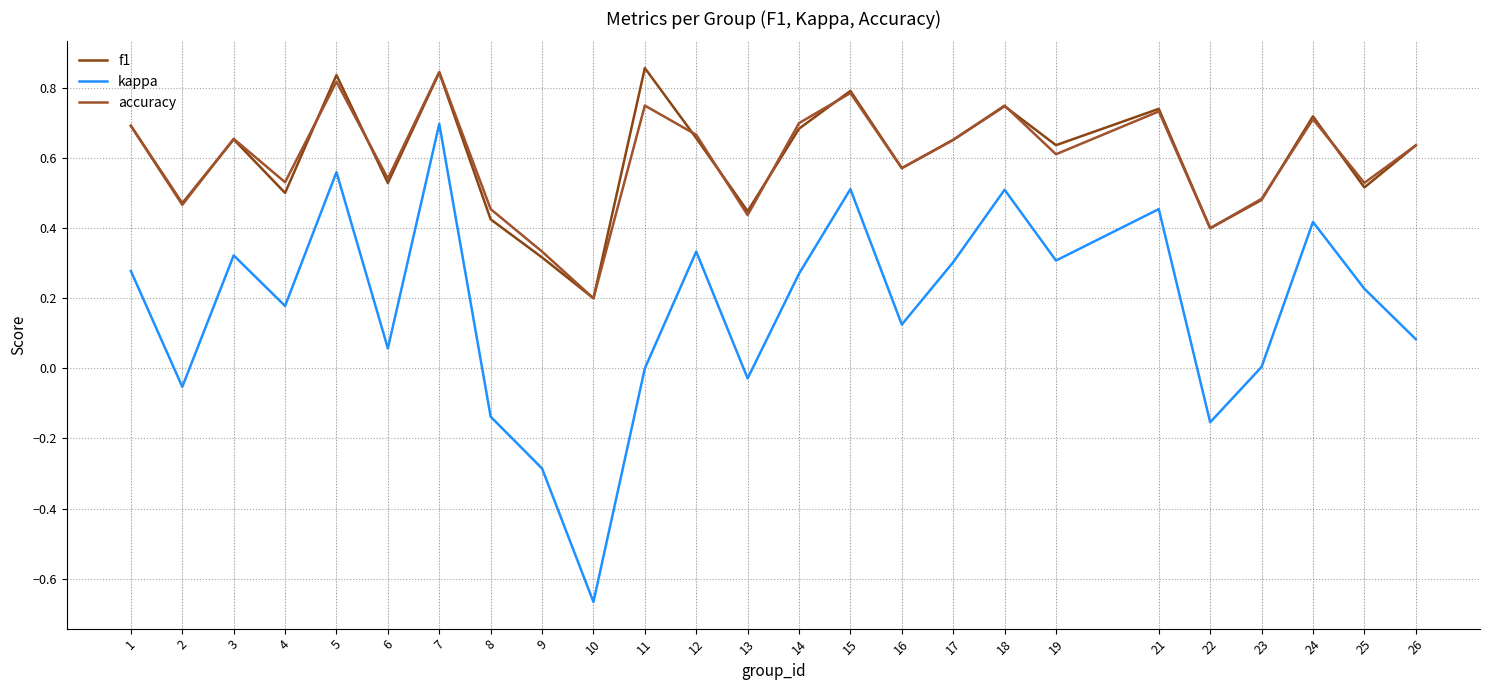

True or false: f1 and kappa cross at least once.

False